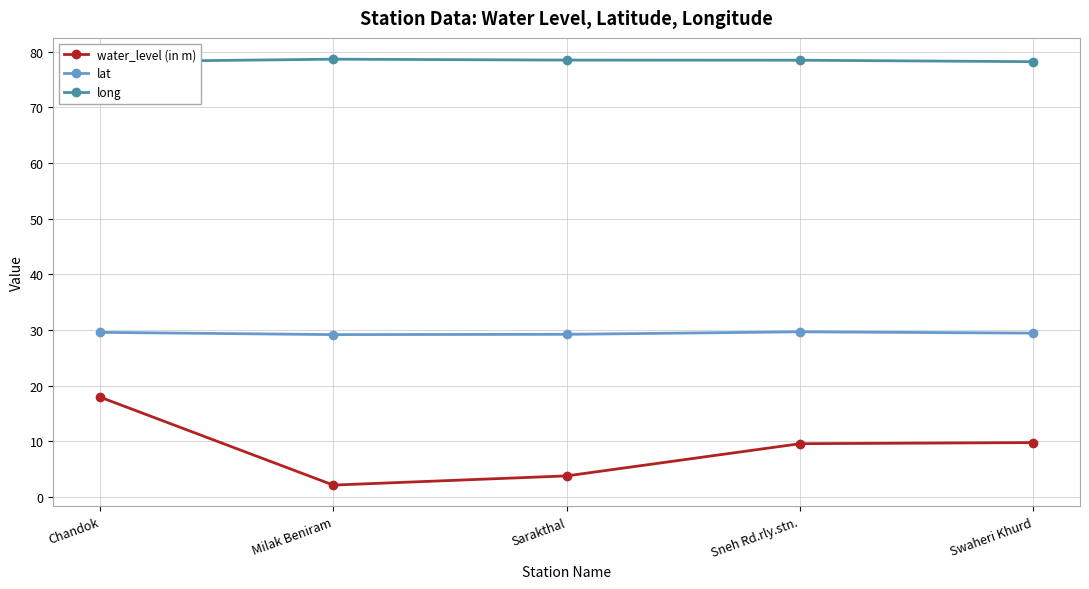

Count the number of categories in the chart.

5